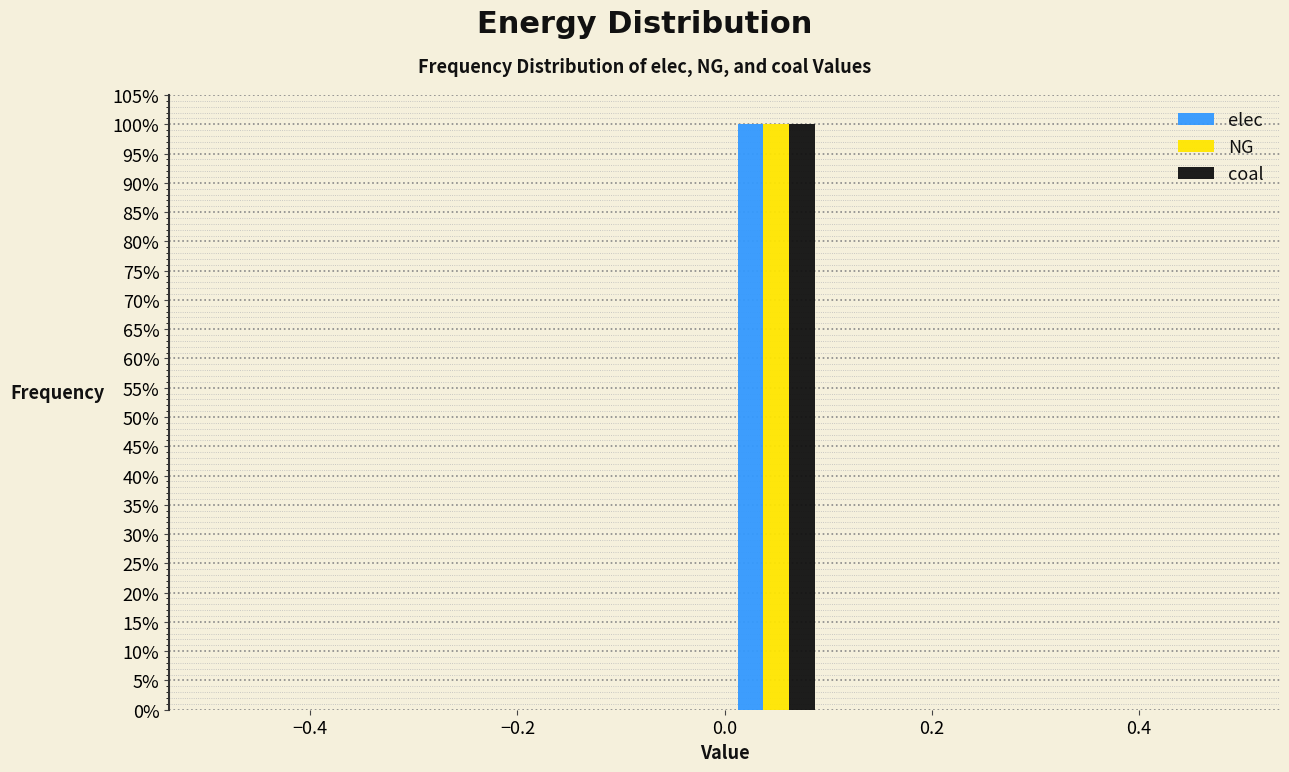

Reading left to right, transcribe this chart: for each range on the x-axis, give the height of each series' bar. The values are not printed on the chart, so give them approximately, as read against the axis.

-0.5 to -0.4: elec=0	NG=0	coal=0
-0.4 to -0.3: elec=0	NG=0	coal=0
-0.3 to -0.2: elec=0	NG=0	coal=0
-0.2 to -0.1: elec=0	NG=0	coal=0
-0.1 to 0.0: elec=0	NG=0	coal=0
0.0 to 0.1: elec=100	NG=100	coal=100
0.1 to 0.2: elec=0	NG=0	coal=0
0.2 to 0.3: elec=0	NG=0	coal=0
0.3 to 0.4: elec=0	NG=0	coal=0
0.4 to 0.5: elec=0	NG=0	coal=0